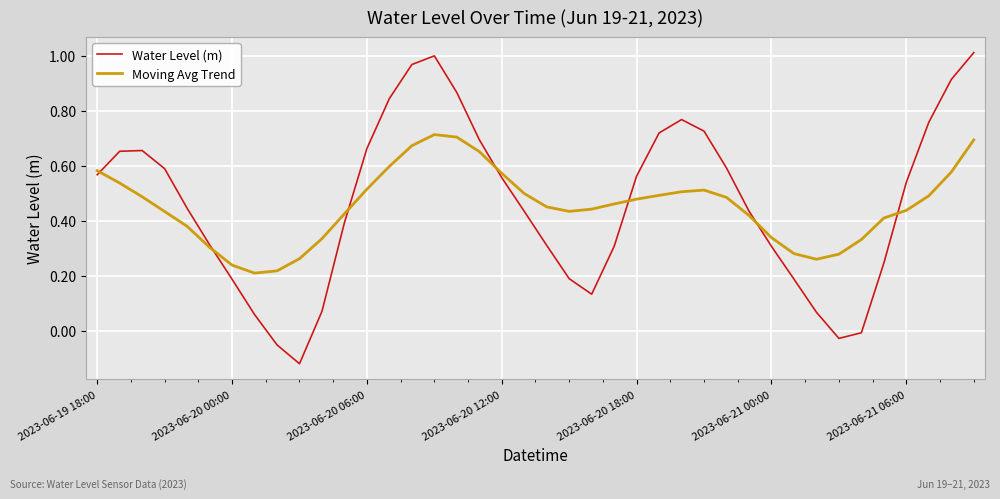

Rank the series by their maximum value, from lowest to highest.

Moving Avg Trend, Water Level (m)